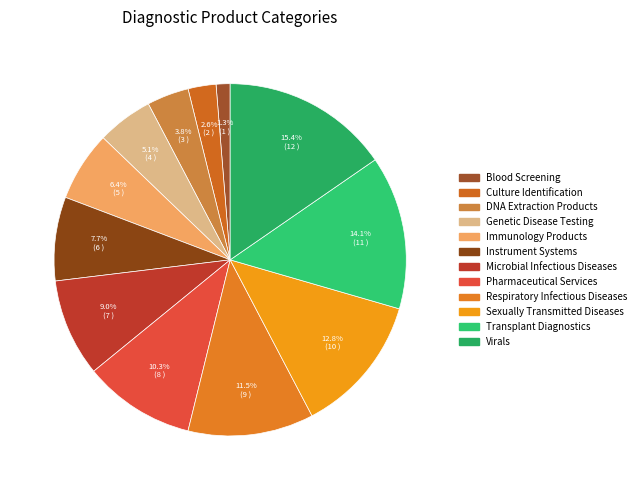

What is the change in value from Blood Screening to Instrument Systems?

+5